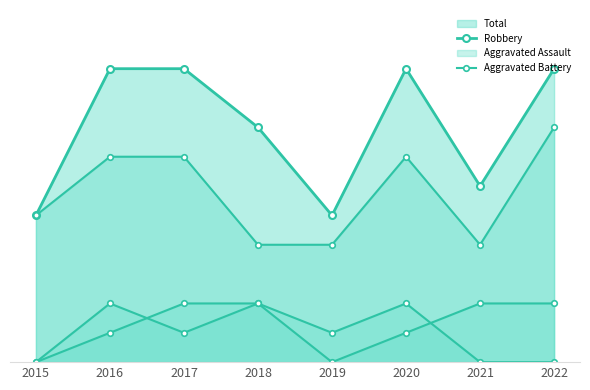

List the series in order of their peak value, highest first.

Total, Robbery, Aggravated Assault, Aggravated Battery